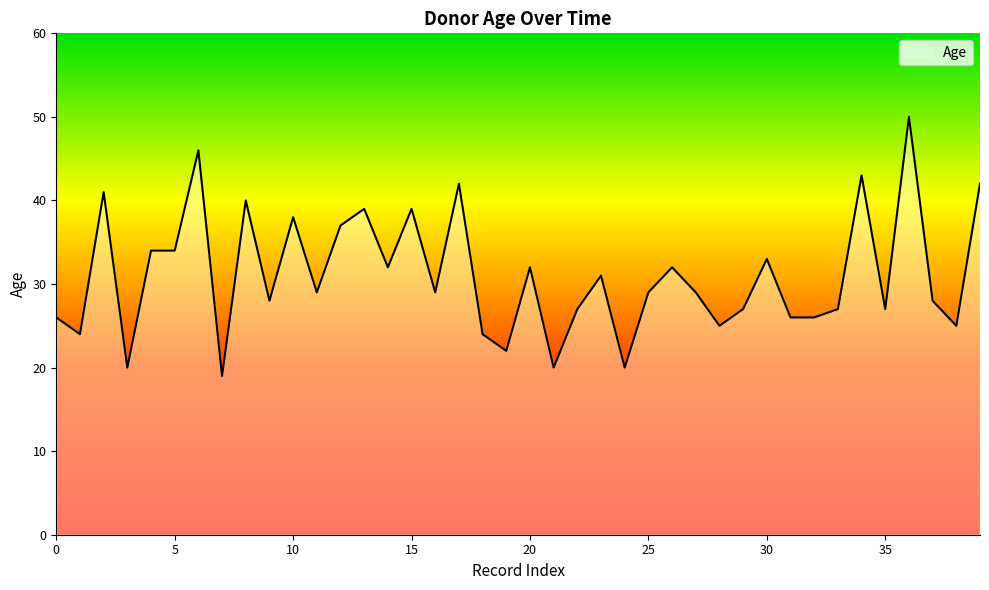

What is the difference between the maximum and minimum values?

31